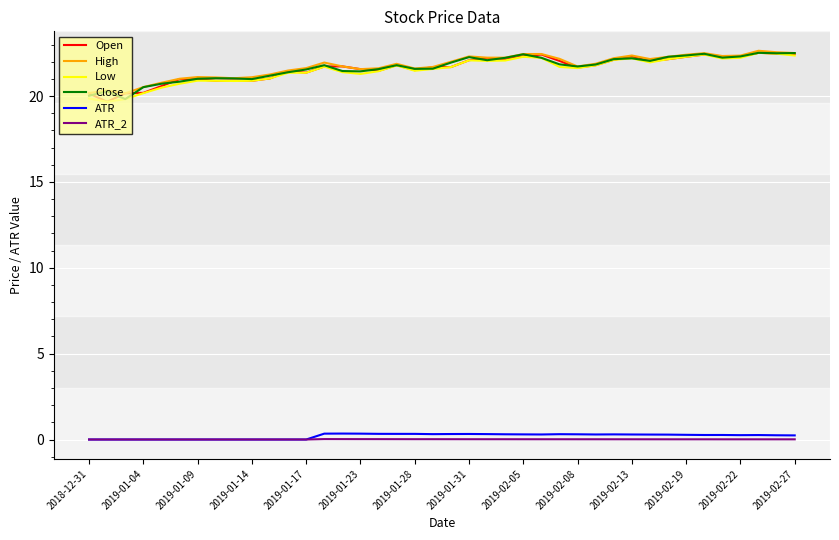

What is the highest value of the Close series?

22.5